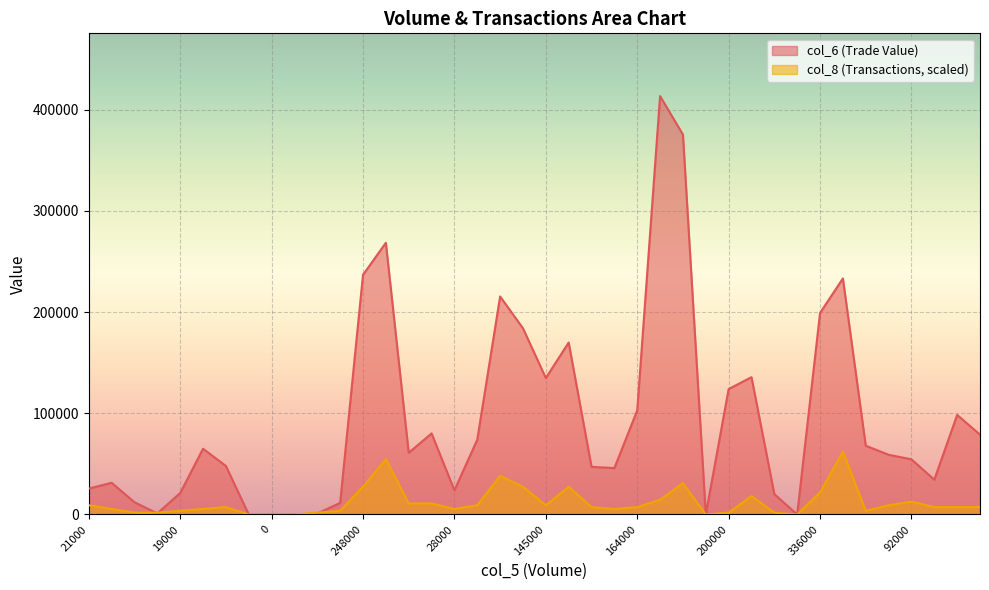

What is the difference between the maximum and minimum values in the col_6 series?

413580.0